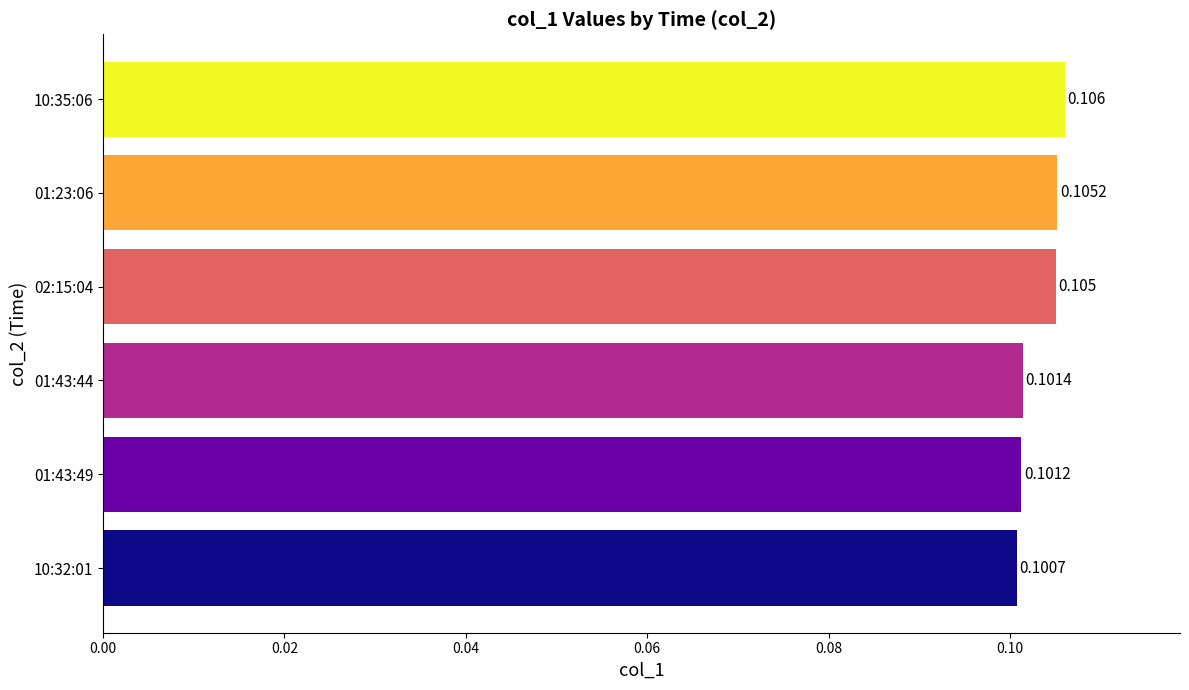

Count the values in the range 0 to 1.

6